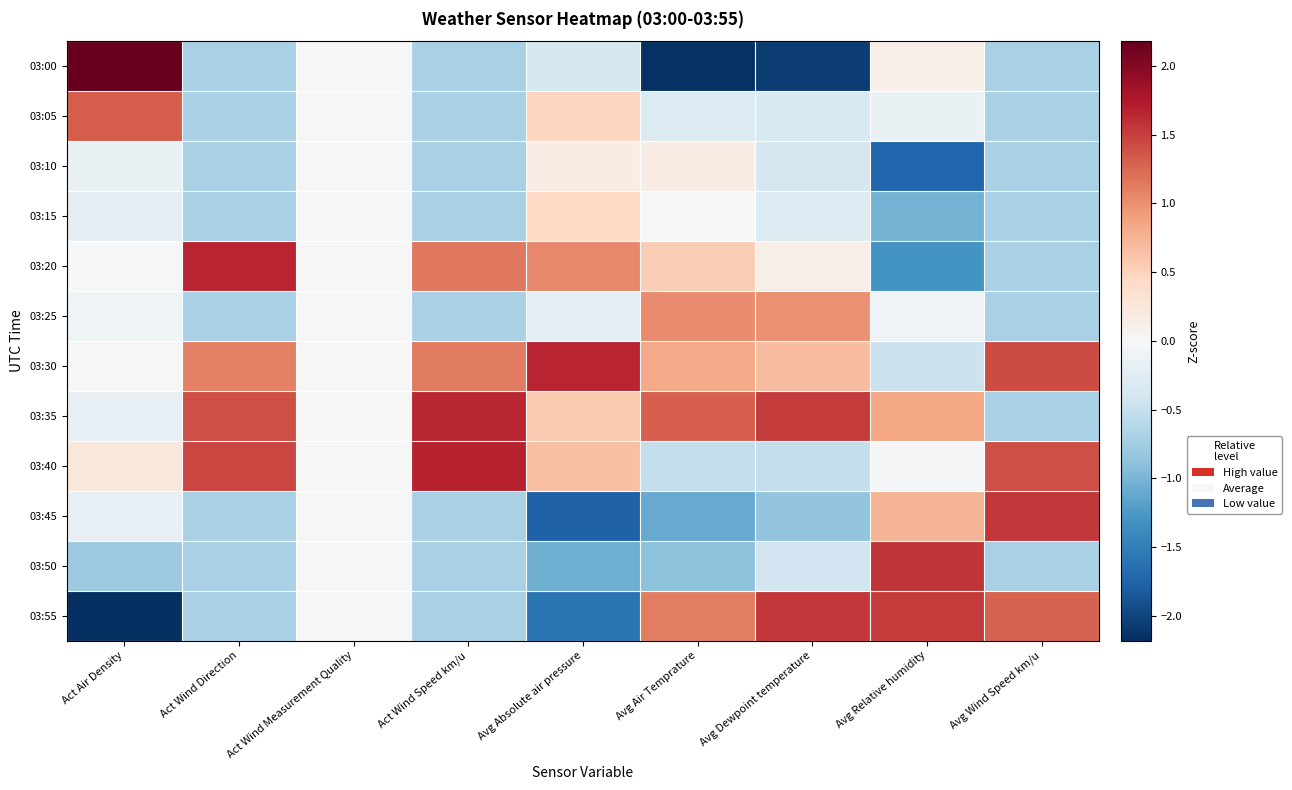

What is the smallest value displayed?

-2.2